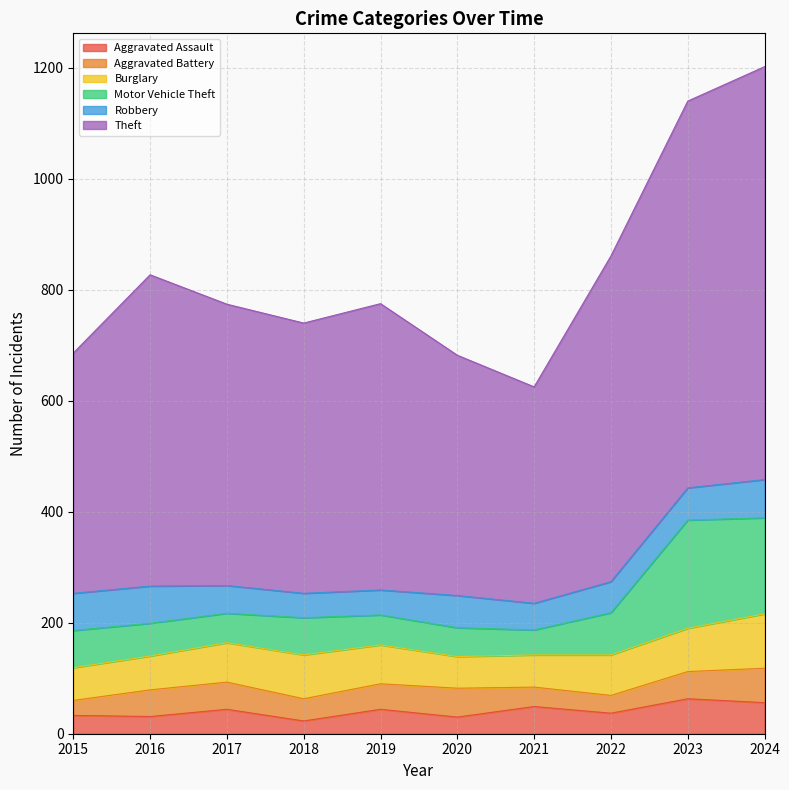

What is the highest value of the Aggravated Assault series?

63